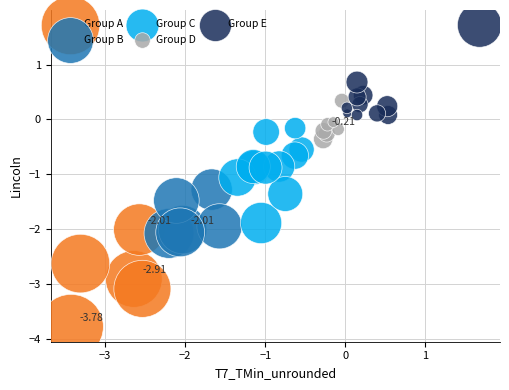

What are all the series names shown in the legend?

Group A, Group B, Group C, Group D, Group E